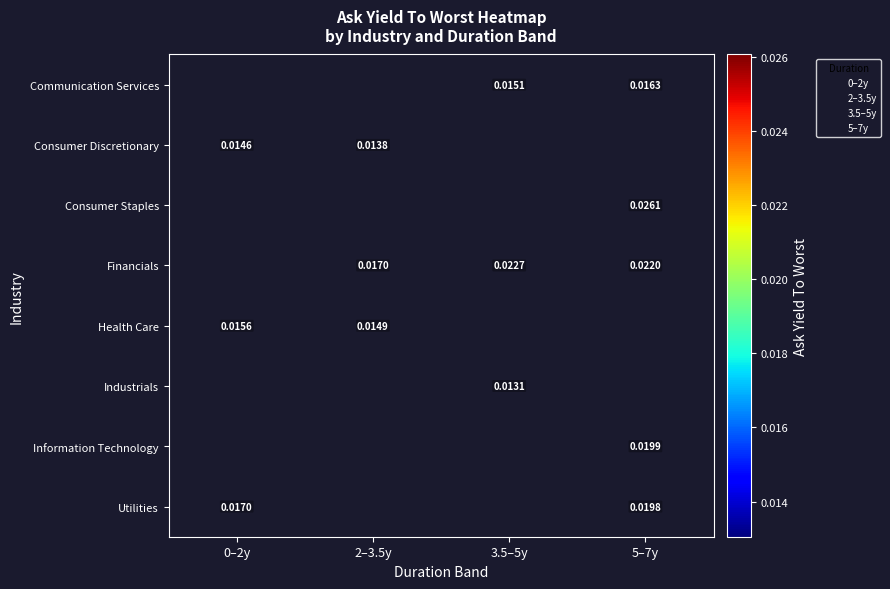

How many categories are shown in the chart?

4